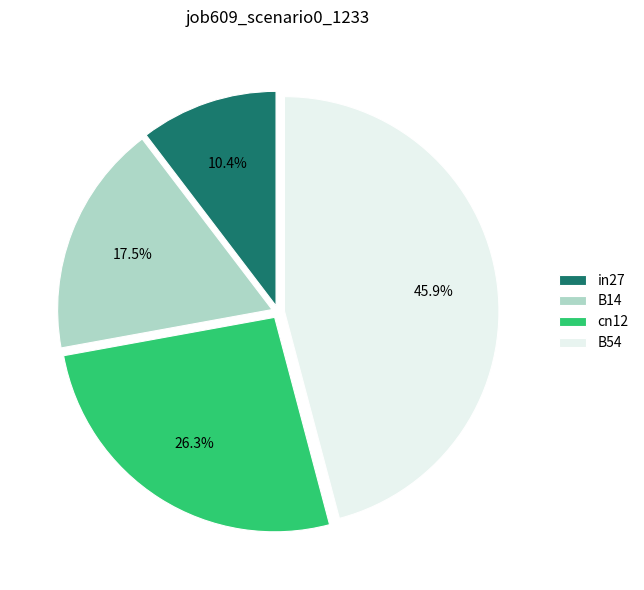

Which category has the smallest portion of the pie?

in27